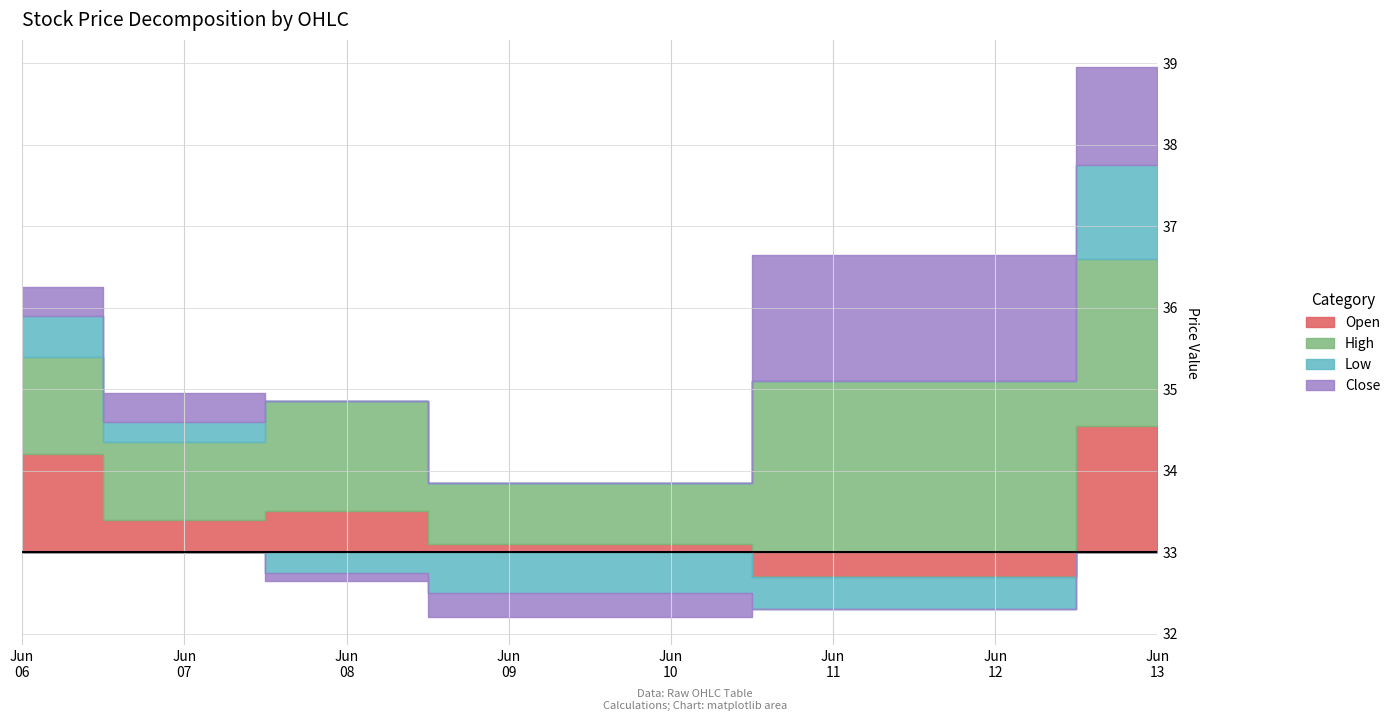

The value of Close at 2023-06-12 is 57.7. True or false?

False